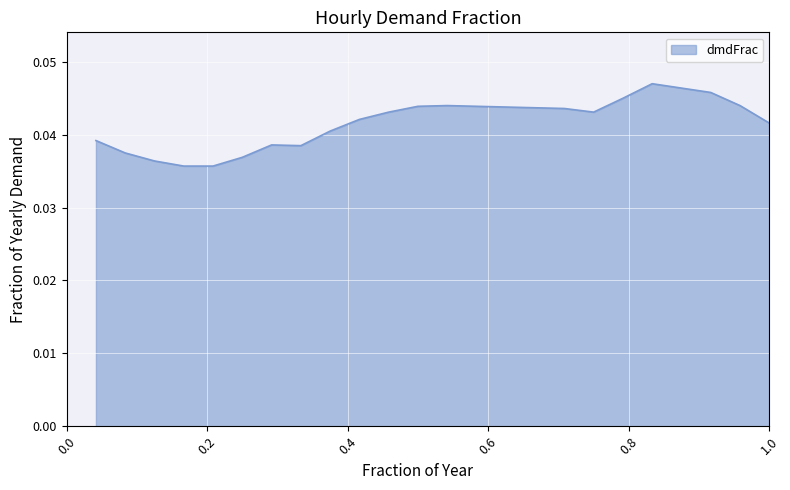

At which category does the data reach its first local peak?

hr07